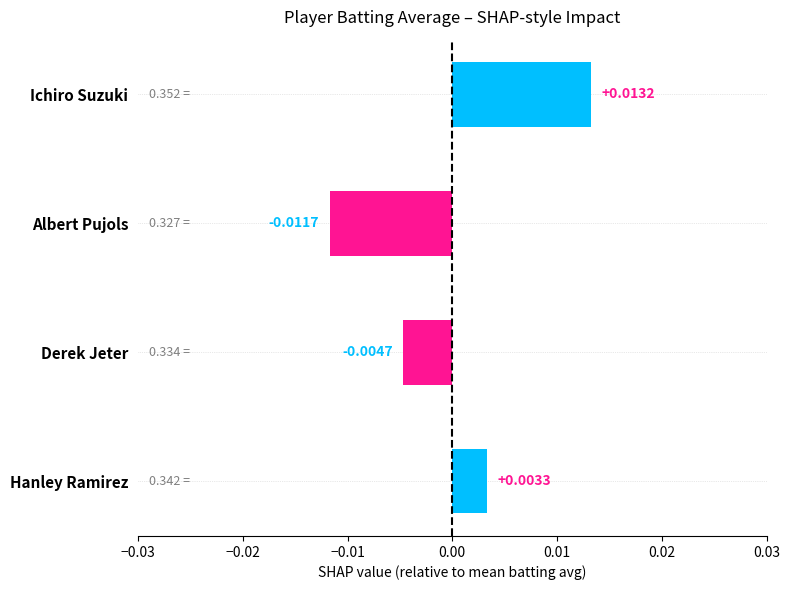

Where is the data nearest to the value 0?

Hanley Ramirez